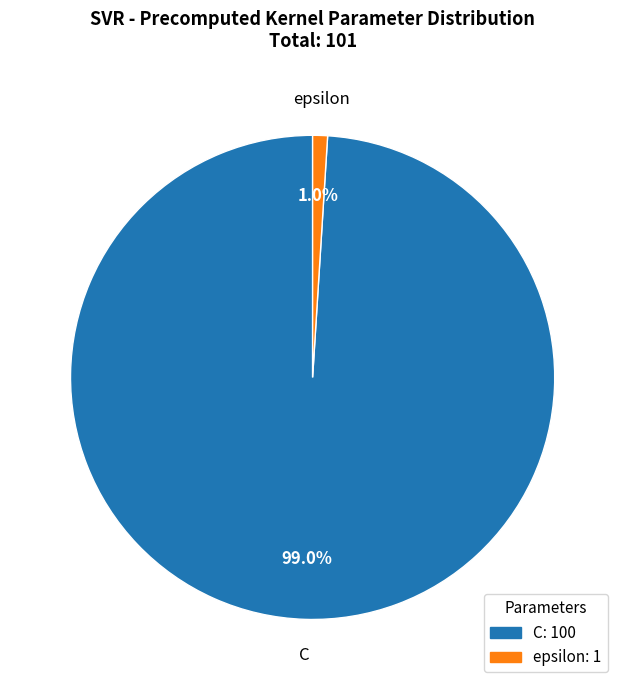

Combined, do C and epsilon account for over 50%?

Yes